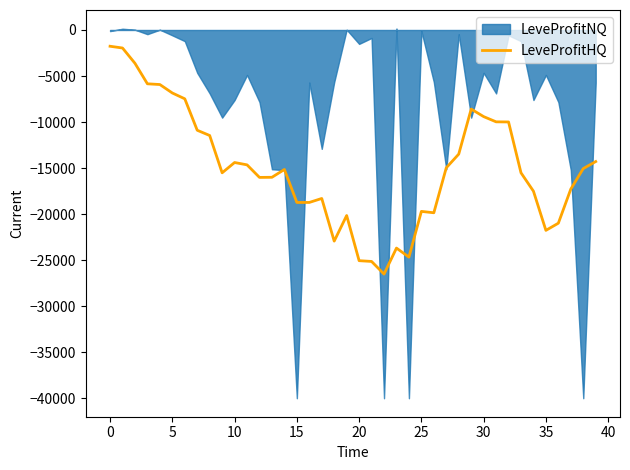

What is the highest value of the LeveProfitHQ series?

-1767.4